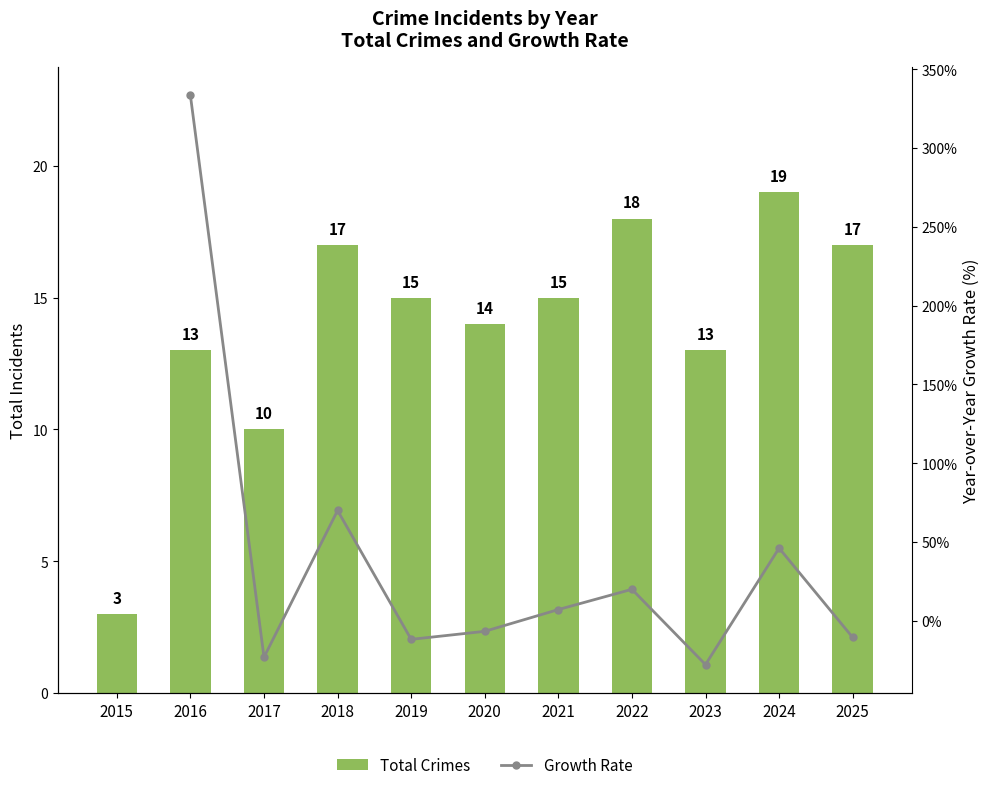

Reading right to left, list all the values displayed in this chart.

17	19	13	18	15	14	15	17	10	13	3